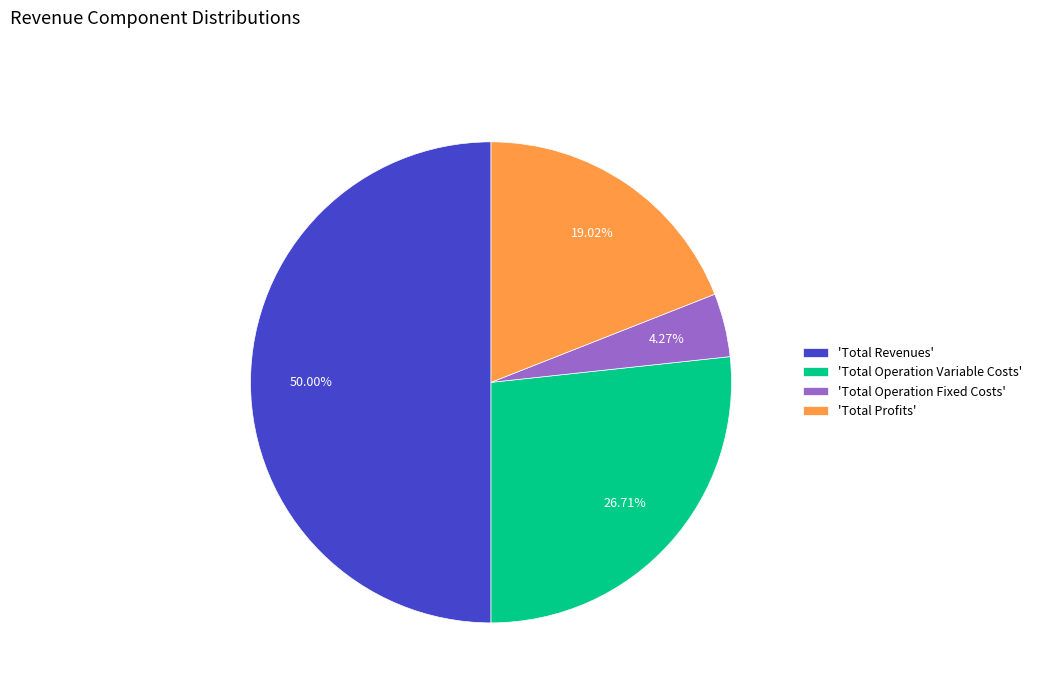

How many slices are in this pie chart?

4